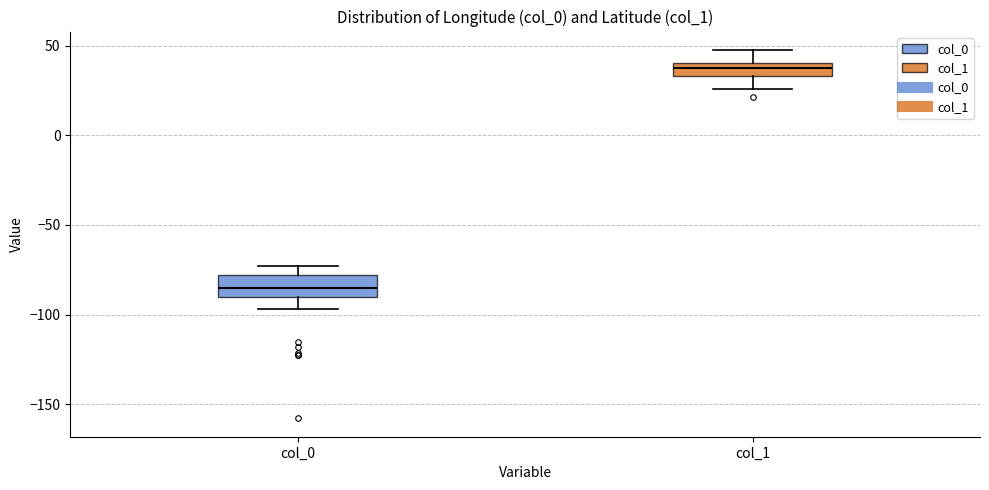

Which box has the highest median line?

col_1